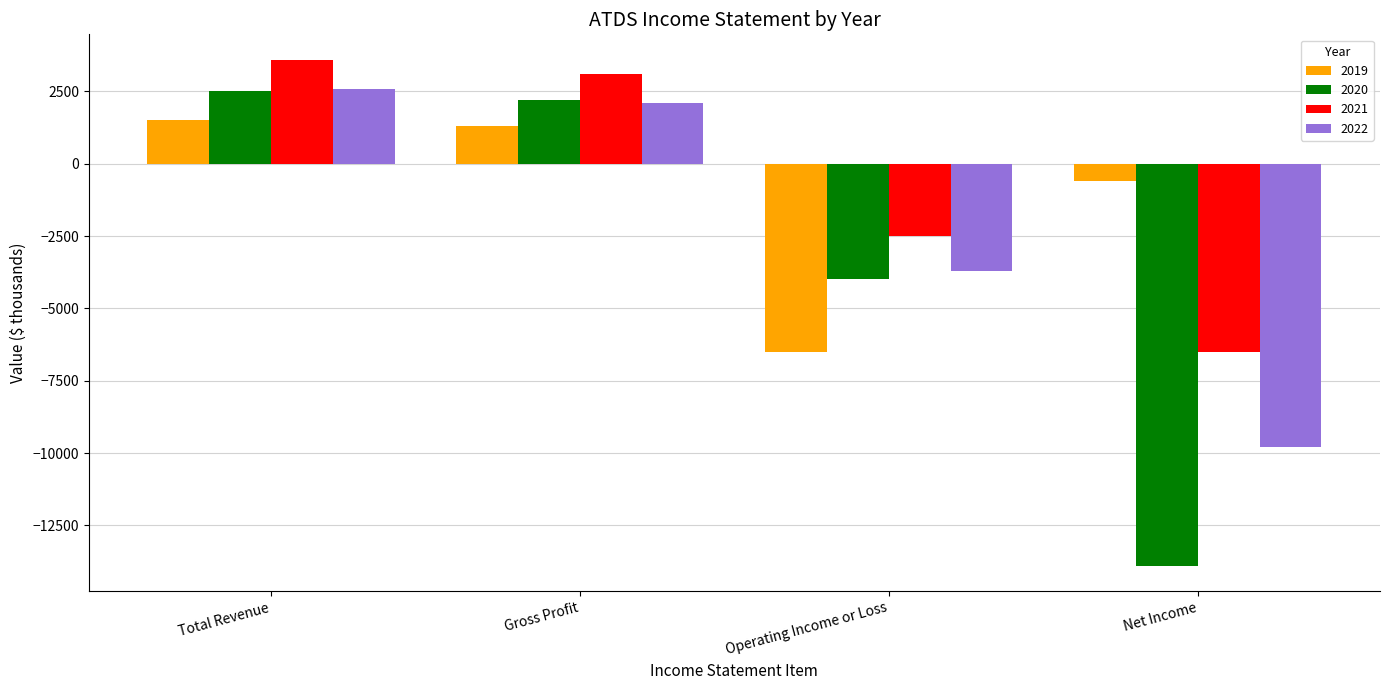

What value does the 2022 series have at Gross Profit?

2100